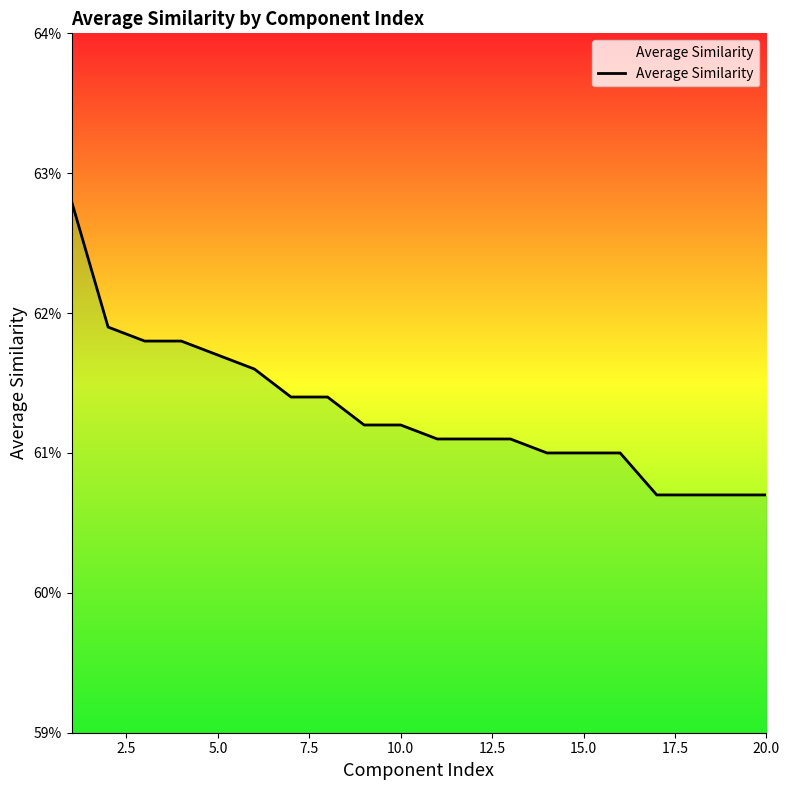

What is the greatest value displayed?

62.8